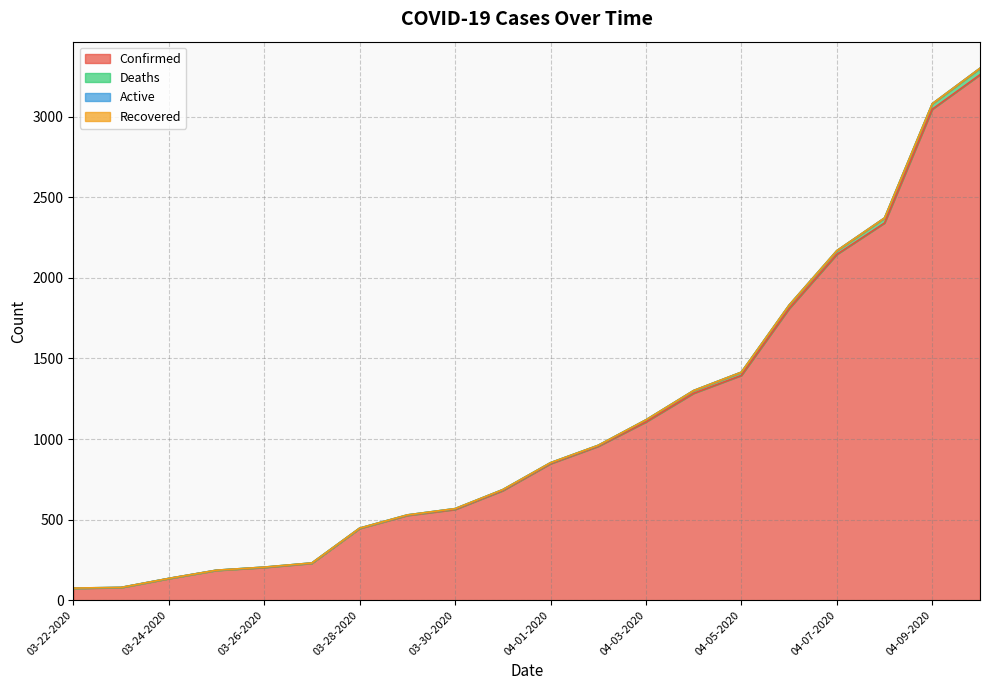

Does the chart have visible grid lines?

Yes